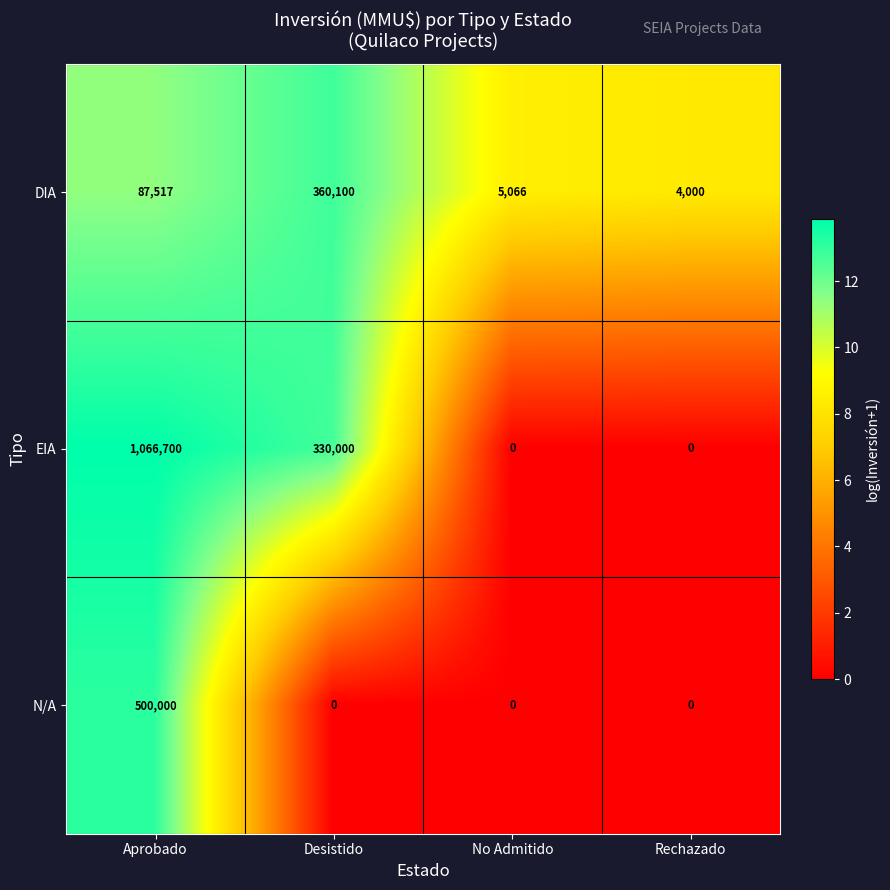

Reading left to right, what are all the values shown in this chart?

DIA: Aprobado=87517	Desistido=360100	No Admitido=5066	Rechazado=4000
EIA: Aprobado=1066700	Desistido=330000	No Admitido=0	Rechazado=0
N/A: Aprobado=500000	Desistido=0	No Admitido=0	Rechazado=0